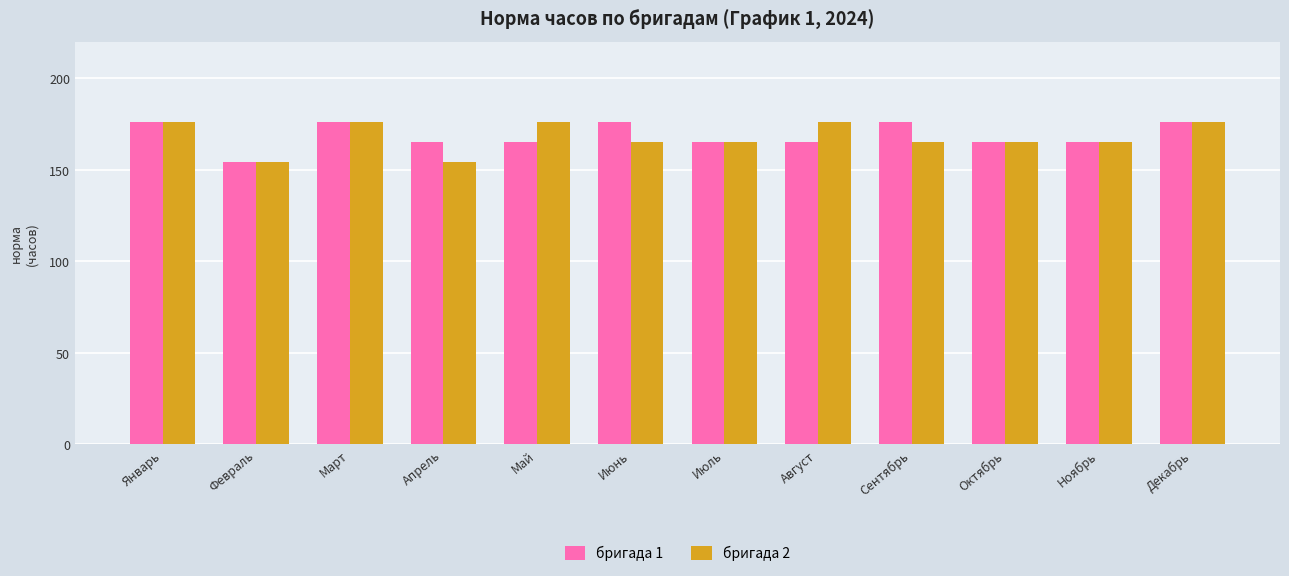

What is the sum of the бригада 2 values at Февраль and Май?

330